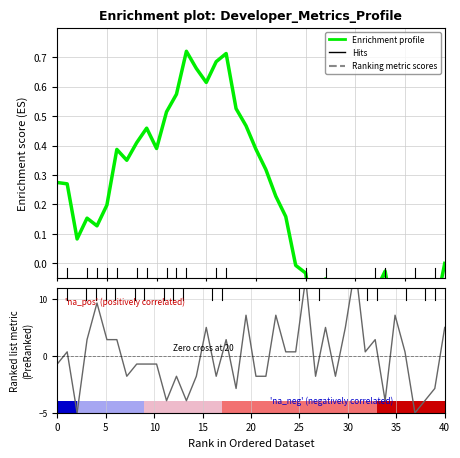

Rank the series by their average value, from lowest to highest.

Enrichment profile, Ranking metric scores